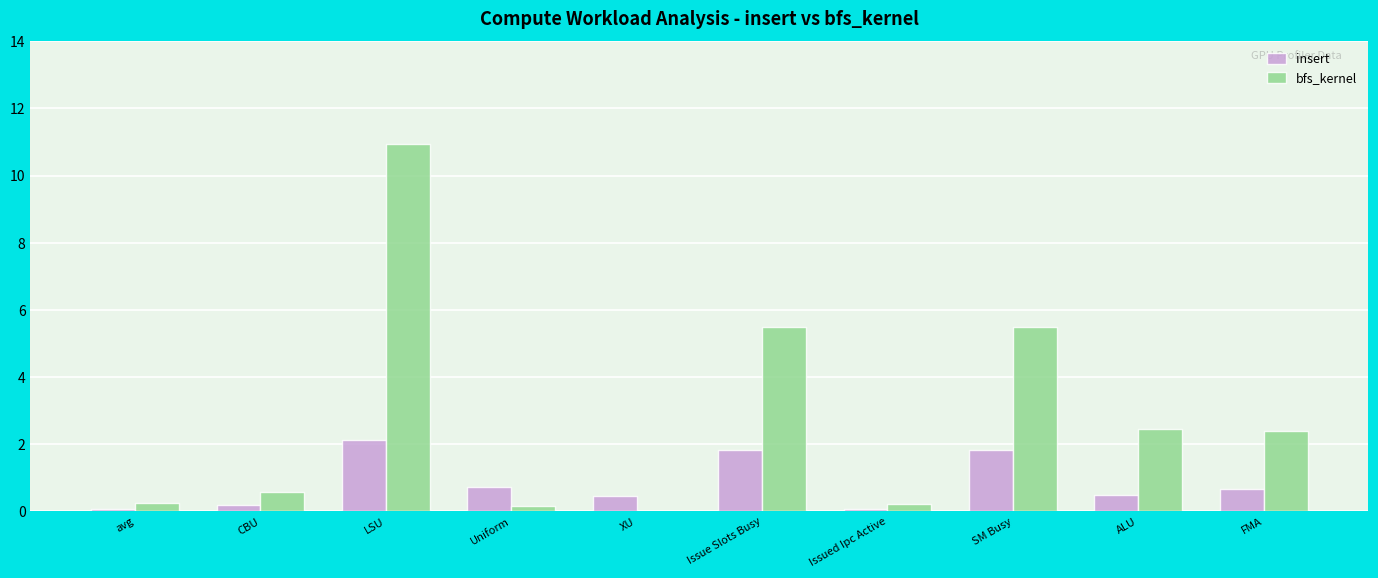

Which category has the highest value across all series?

LSU